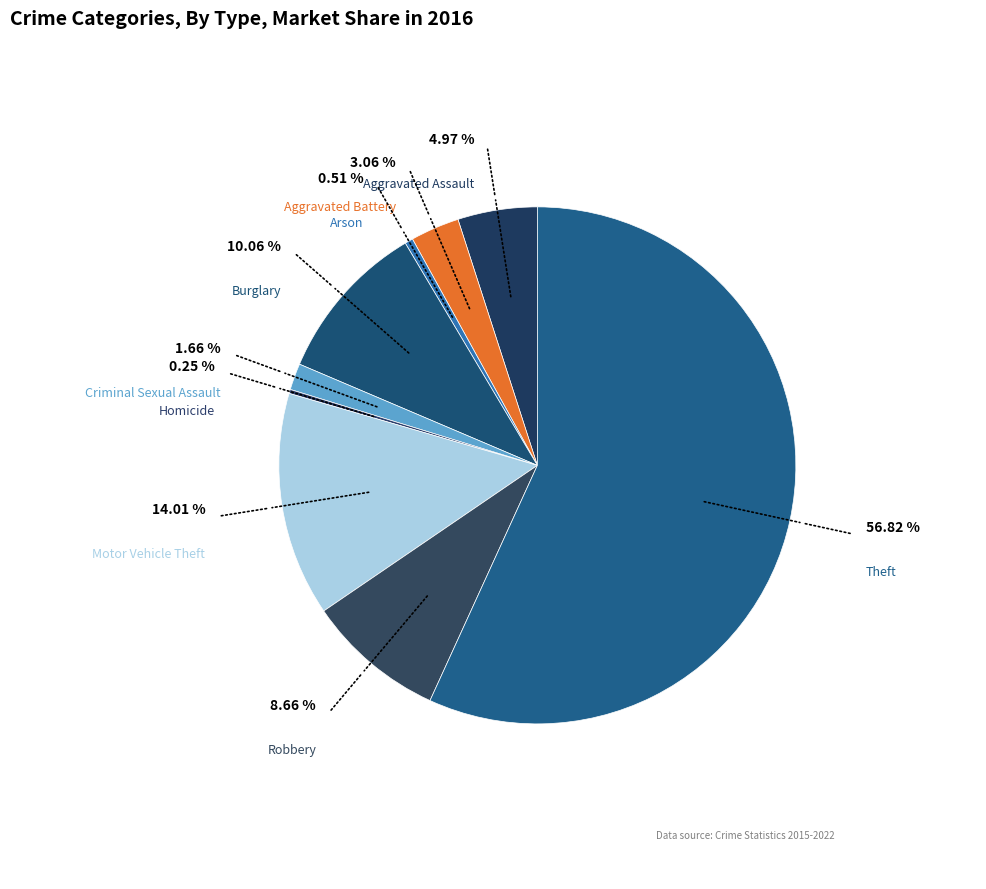

Is Theft the majority of the pie?

Yes